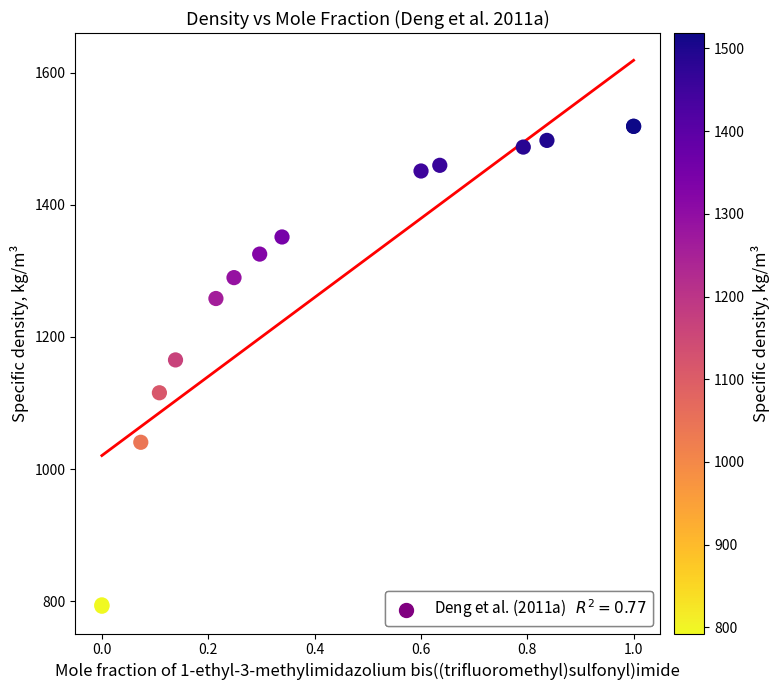

What Y value in the scatter plot is closest to 1155?

1165.2